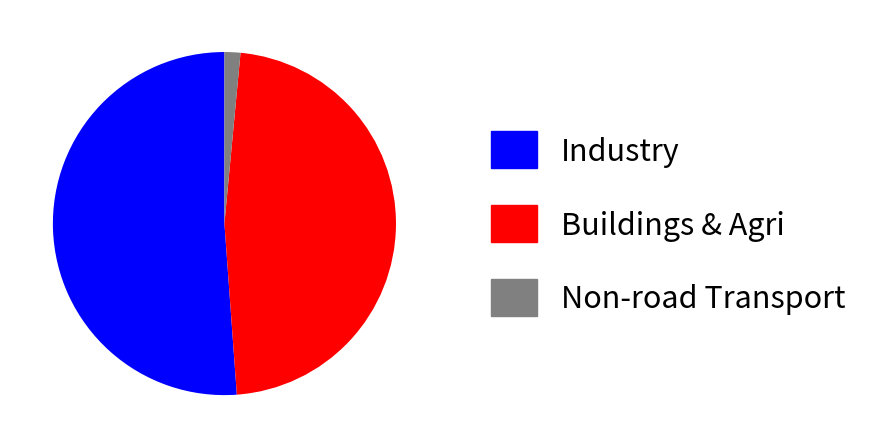

How many segments does this pie chart have?

3